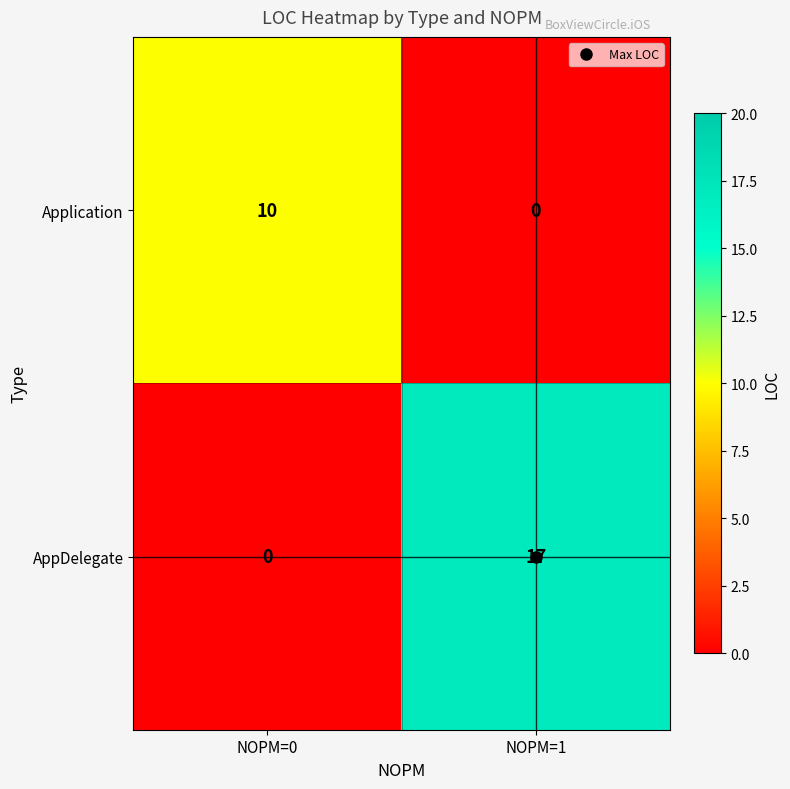

Rank the series by their average value, from highest to lowest.

AppDelegate, Application